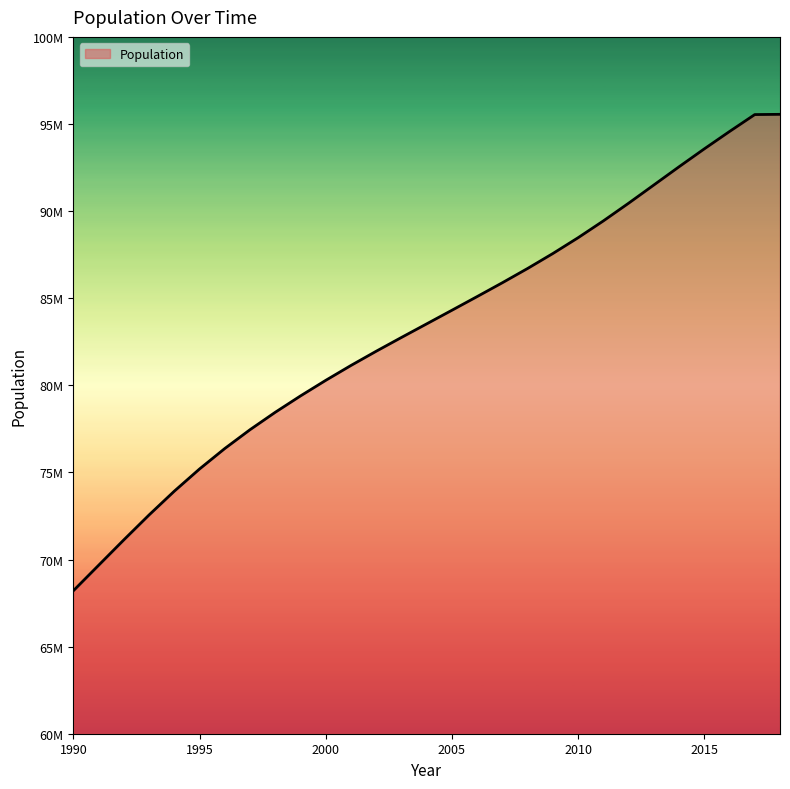

Reading left to right, list all the values displayed in this chart.

68209605	69670902	71130448	72560427	73925082	75198977	76372719	77453335	78452897	79391374	80285562	81139919	81956496	82747662	83527678	84308843	85094617	85889590	86707801	87565407	88472512	89436644	90451881	91497725	92544915	93571567	94569072	95540800	95554478